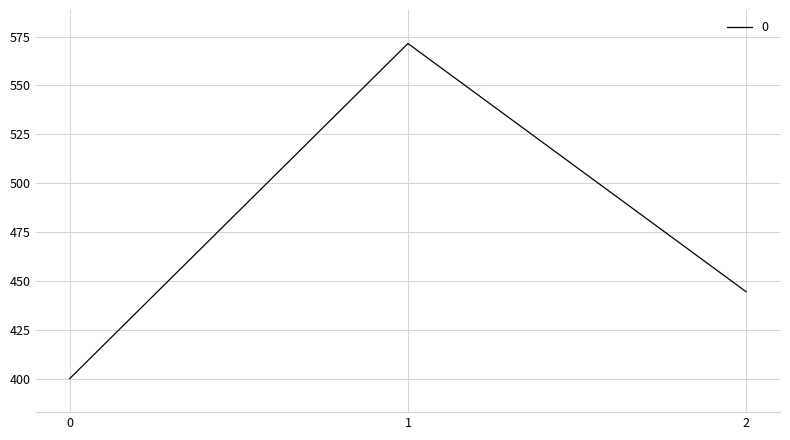

Count the number of categories in the chart.

3